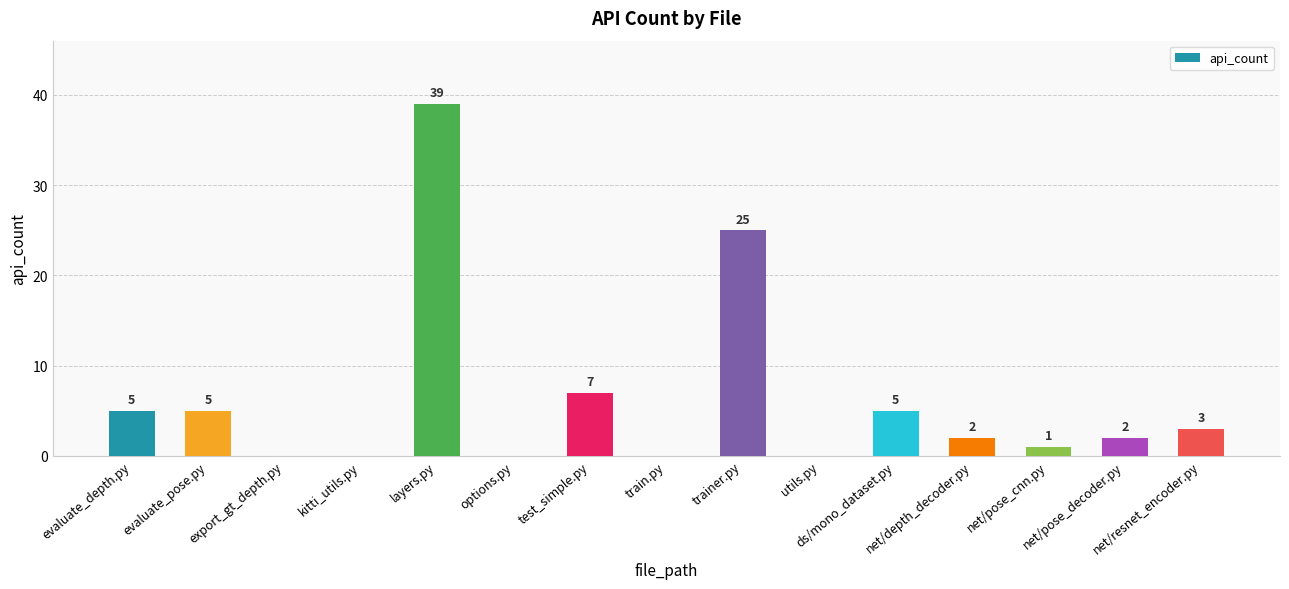

What is the change in value from export_gt_depth.py to net/depth_decoder.py?

+2